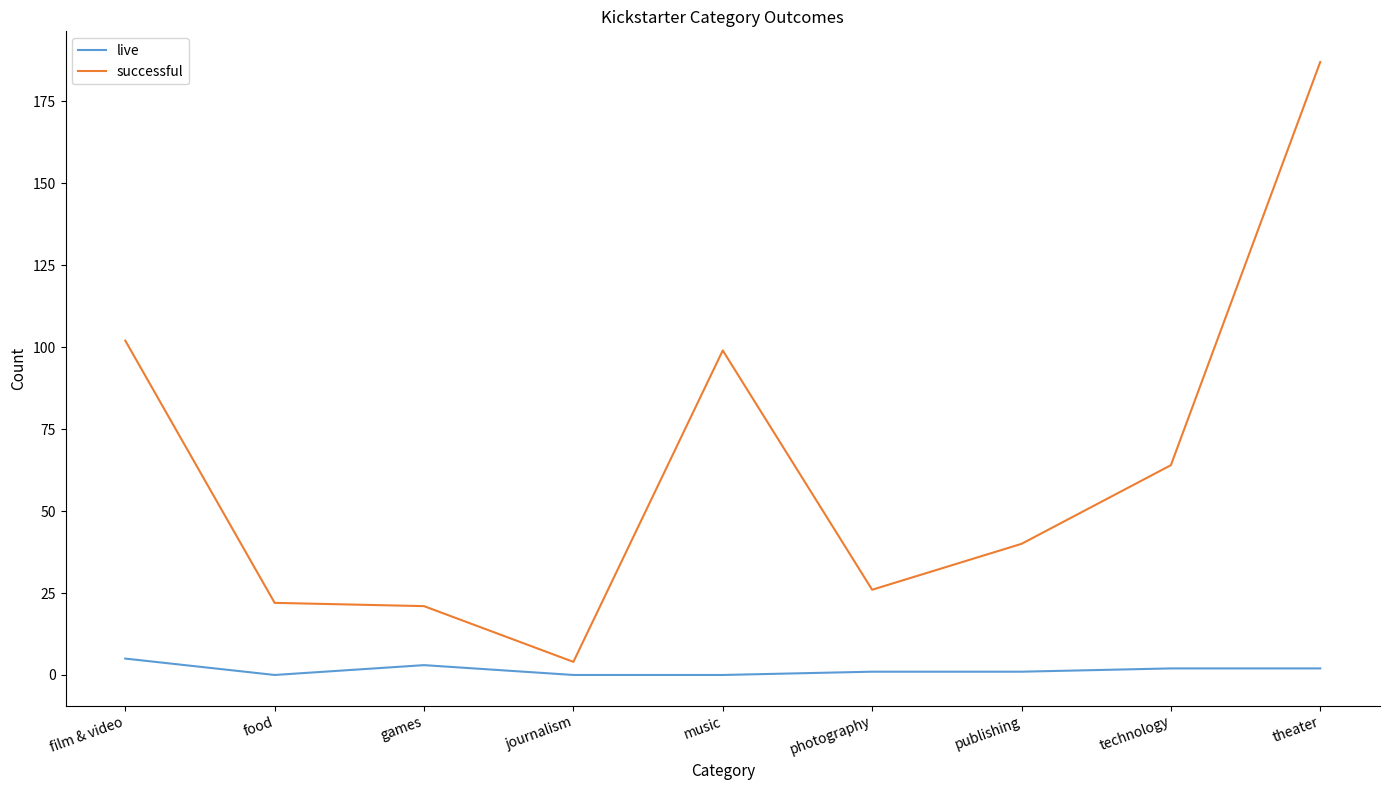

At technology, list the series in order from largest to smallest.

successful, live